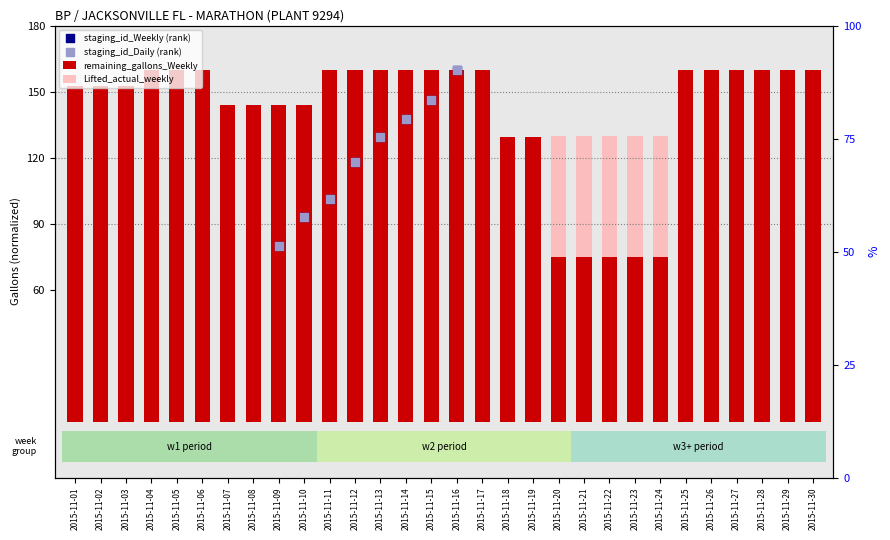

At which category is the sum across all series the highest?

2015-11-20